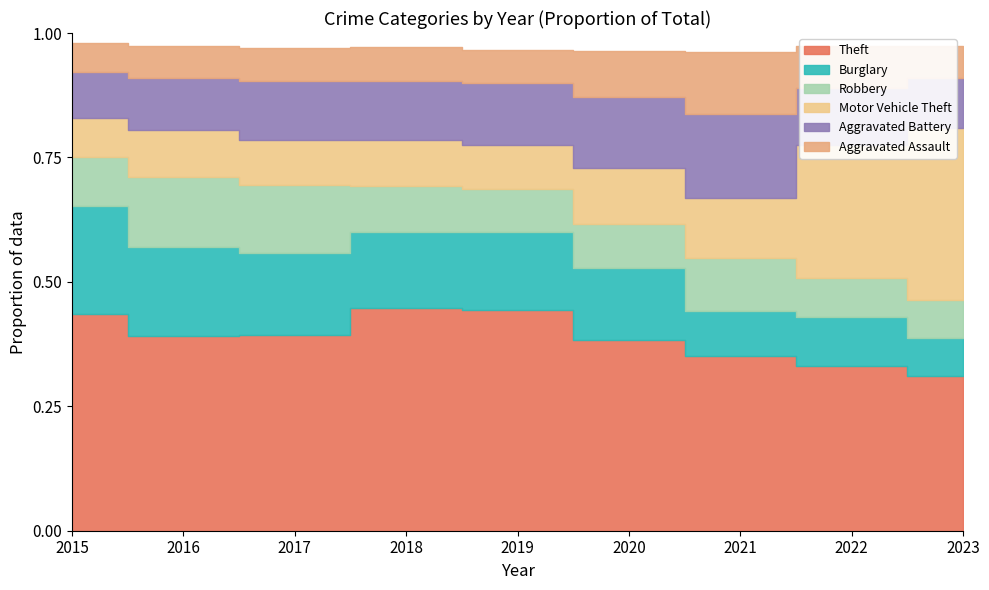

What are all the series names shown in the legend?

Theft, Burglary, Robbery, Motor Vehicle Theft, Aggravated Battery, Aggravated Assault